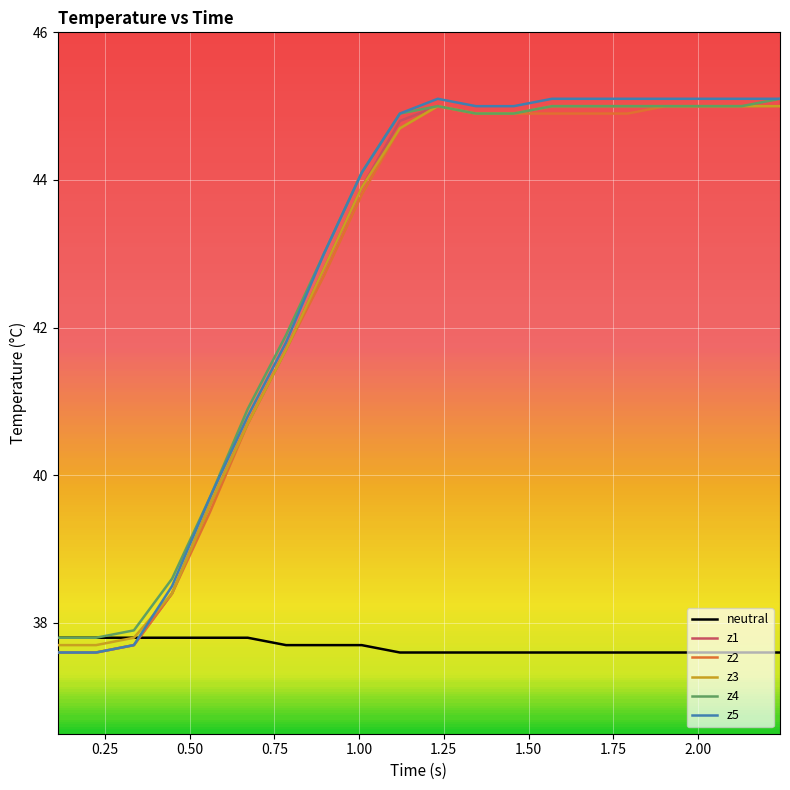

What is the maximum value for z4?

45.1